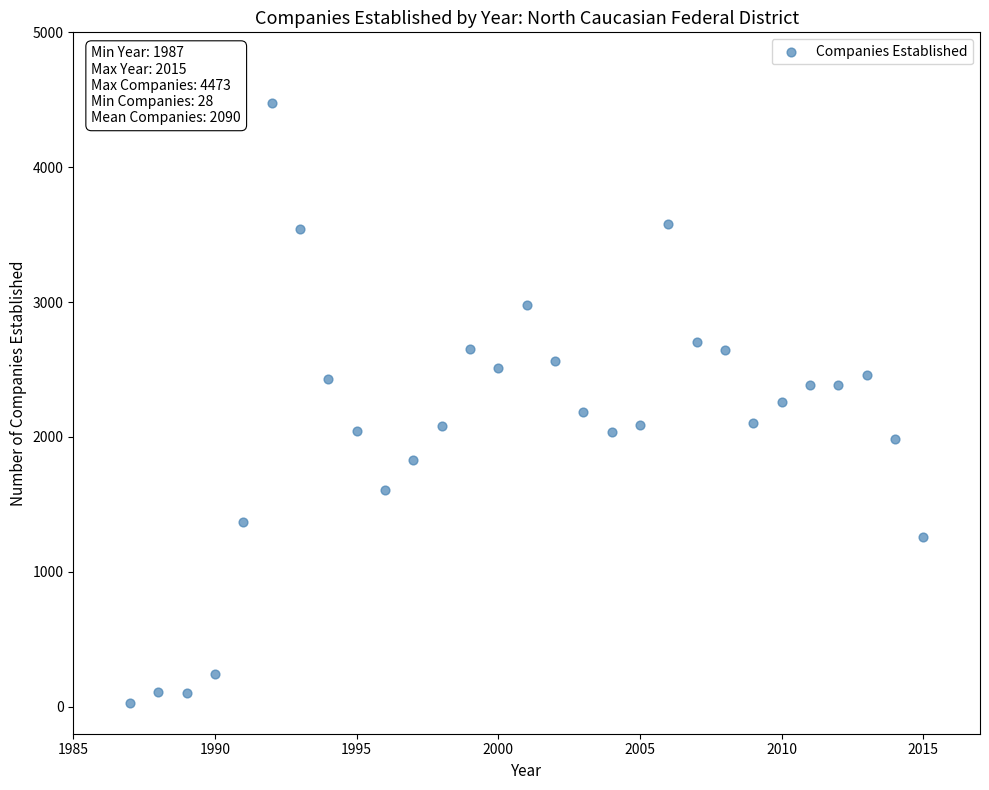

What is the range of Y values (max minus min)?

4445